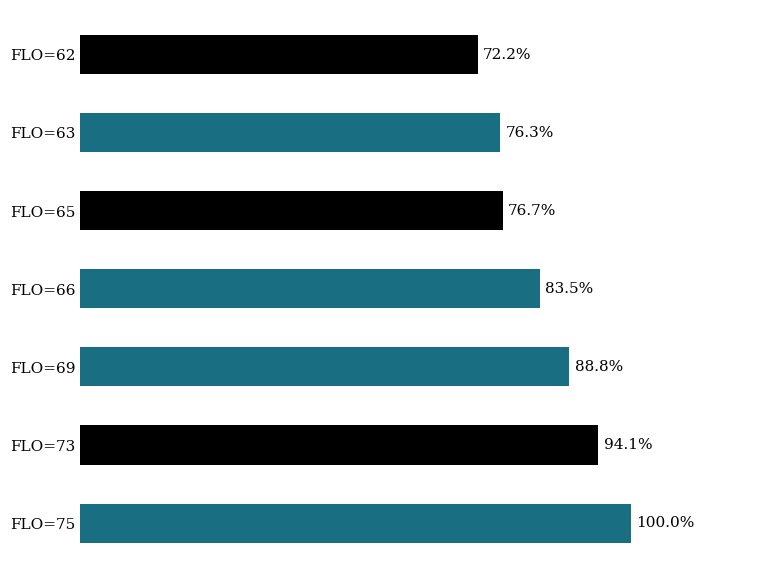

Does the chart contain stacked bars?

No